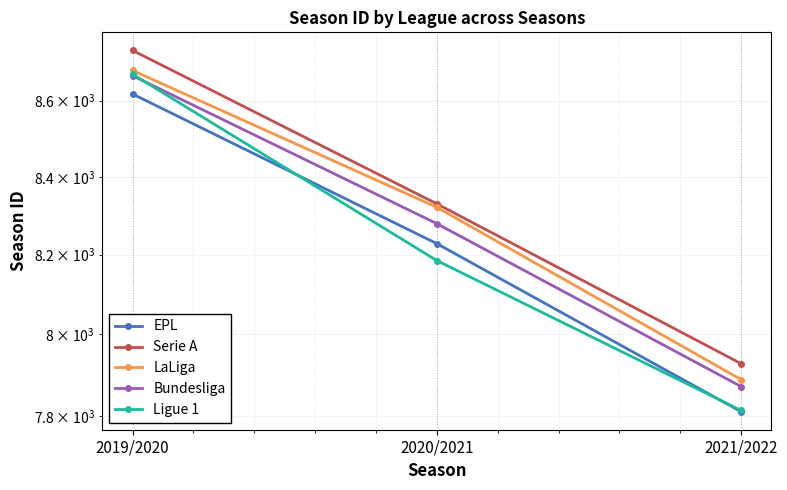

The value of Bundesliga at 2019/2020 is 8667. True or false?

True